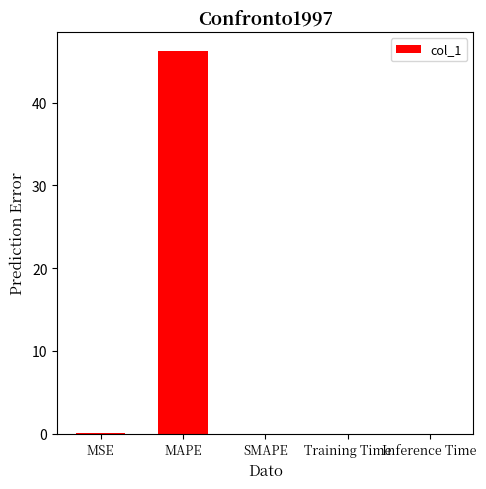

Which has a higher value, Inference Time or MAPE?

MAPE